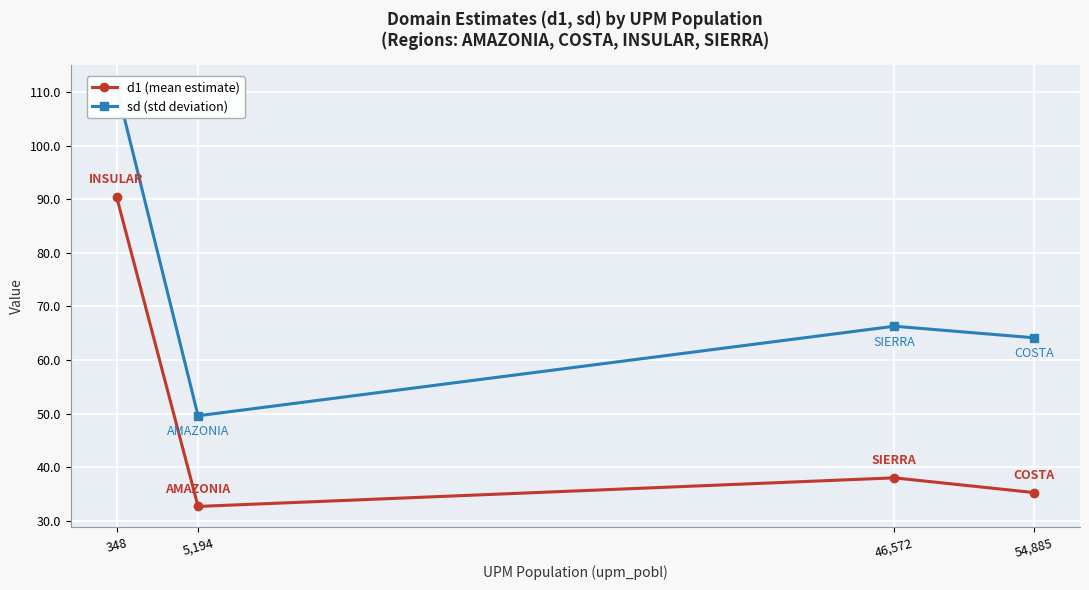

Is this an area chart (filled region under the line)?

No